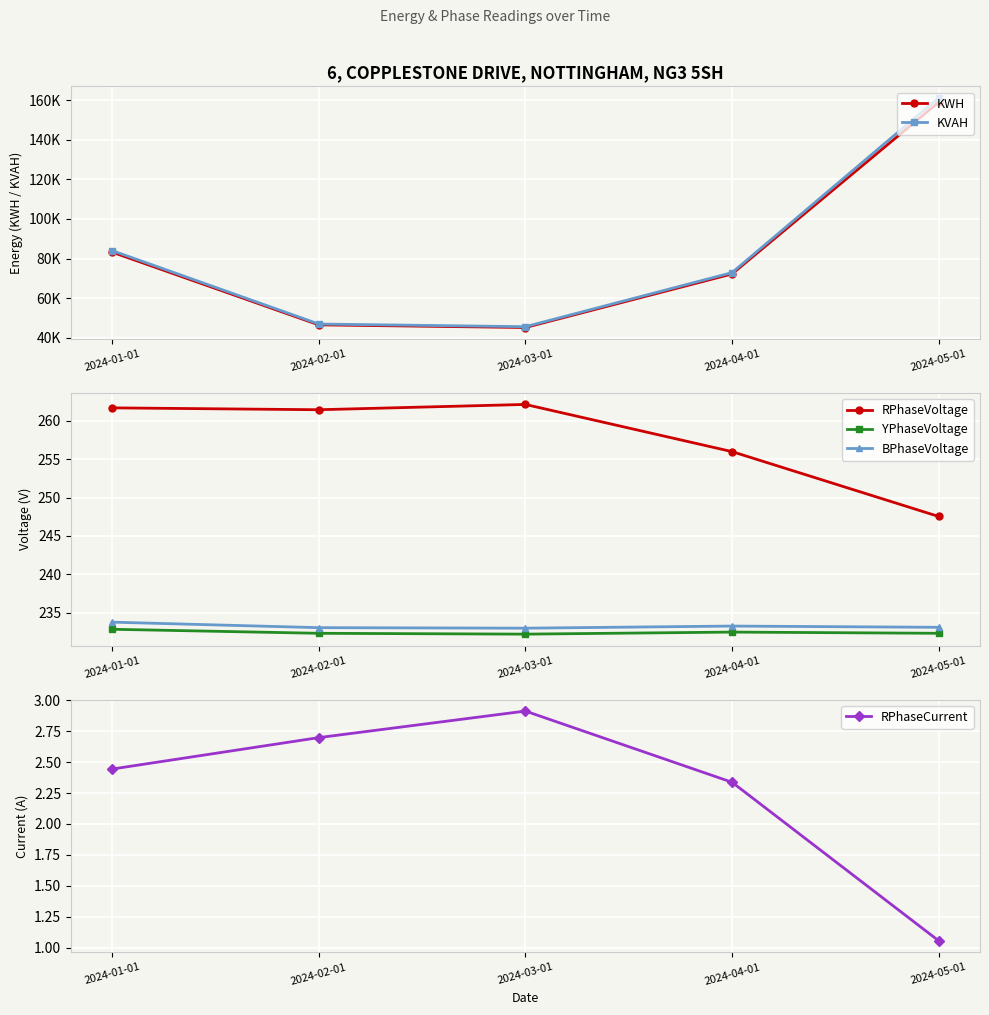

What position from the right is 2024-03-01?

3